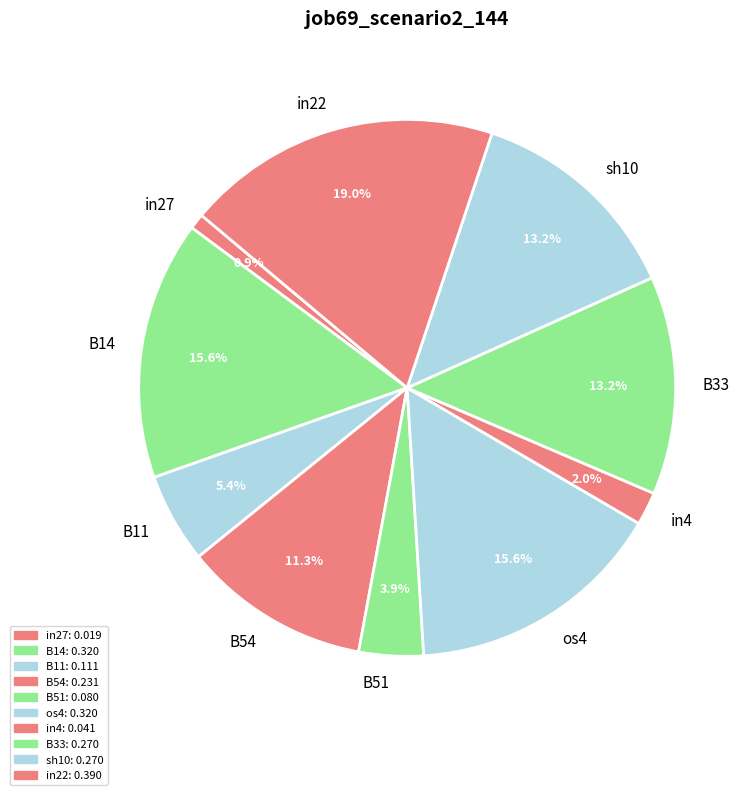

Combined, do B33 and B11 account for over 50%?

No